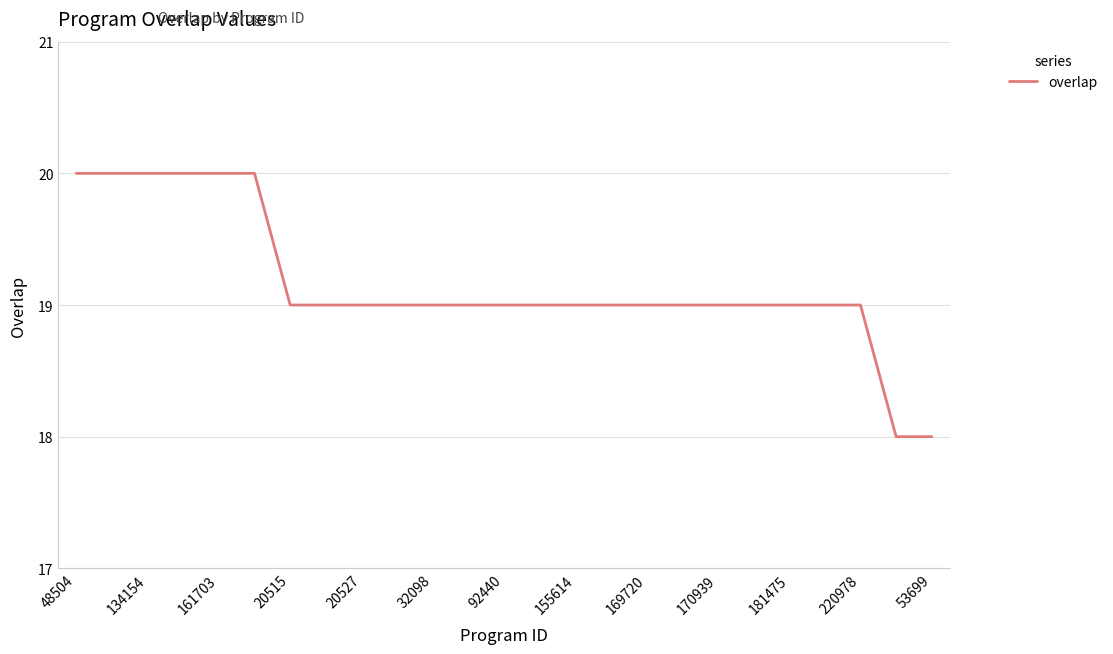

What is the smallest value displayed?

18